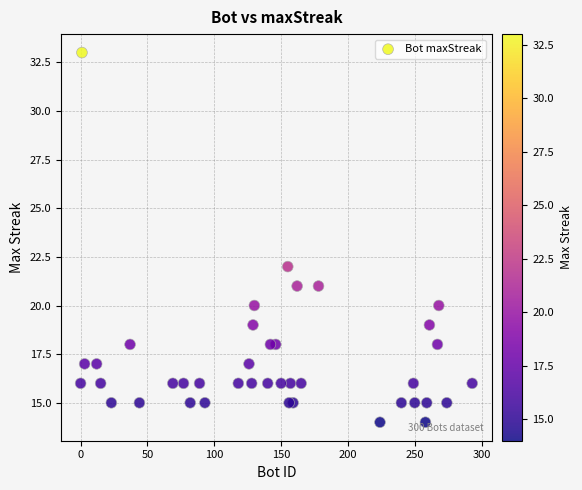

What Y value in the scatter plot is closest to 23?

22